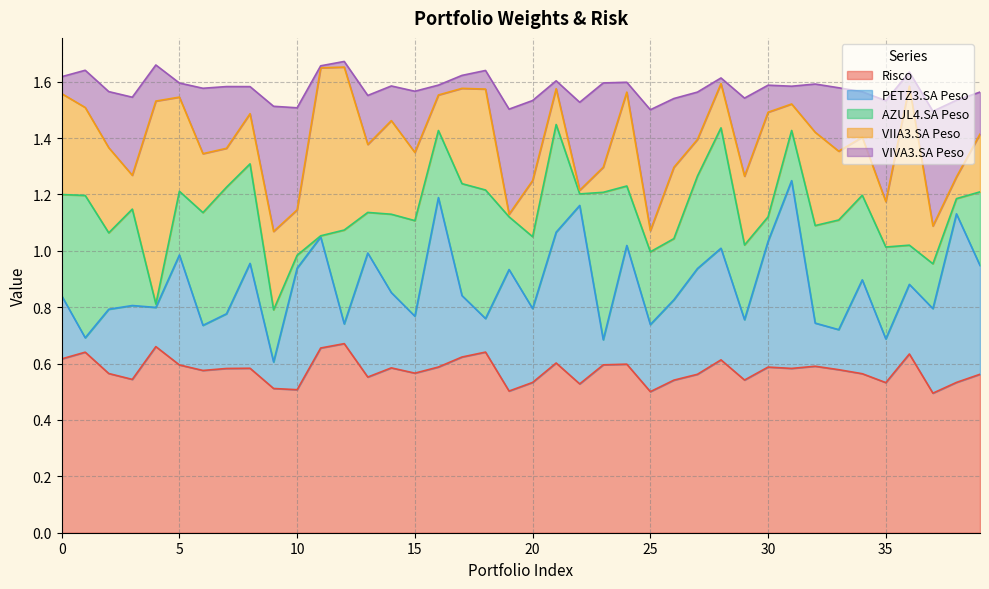

How many categories are shown in the chart?

40